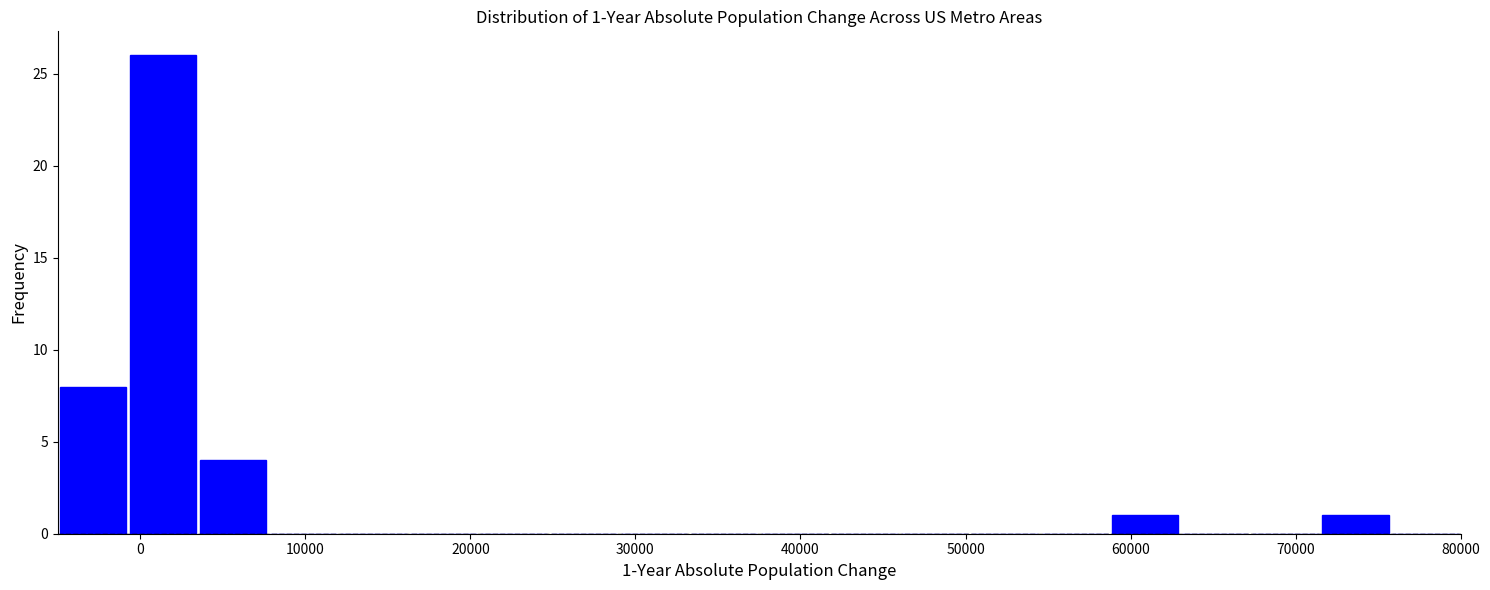

Which range on the x-axis has the tallest bar?

-1000 to 4000